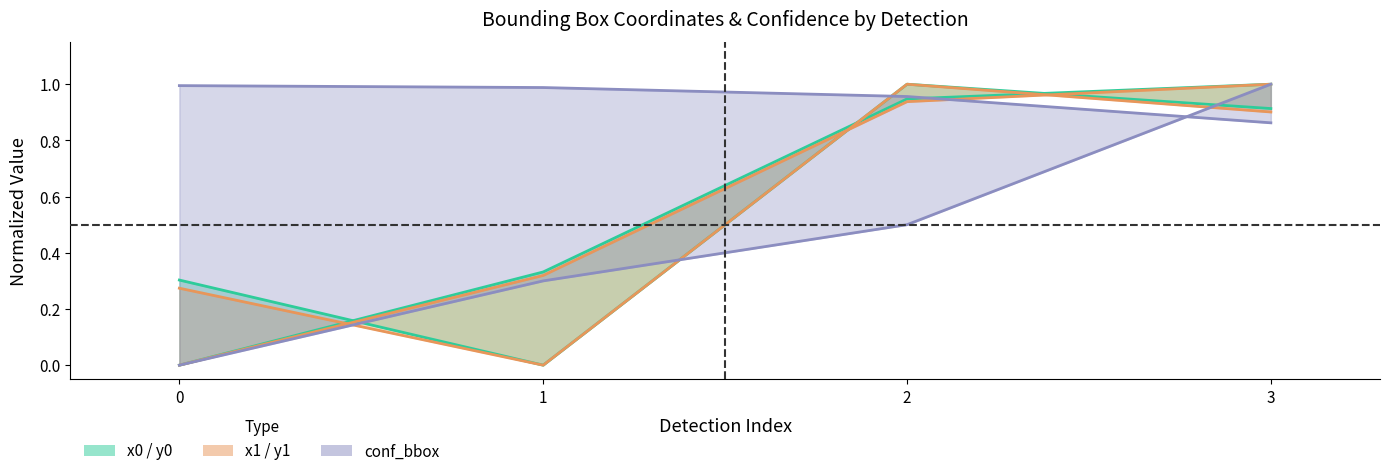

Count the number of categories in the chart.

4